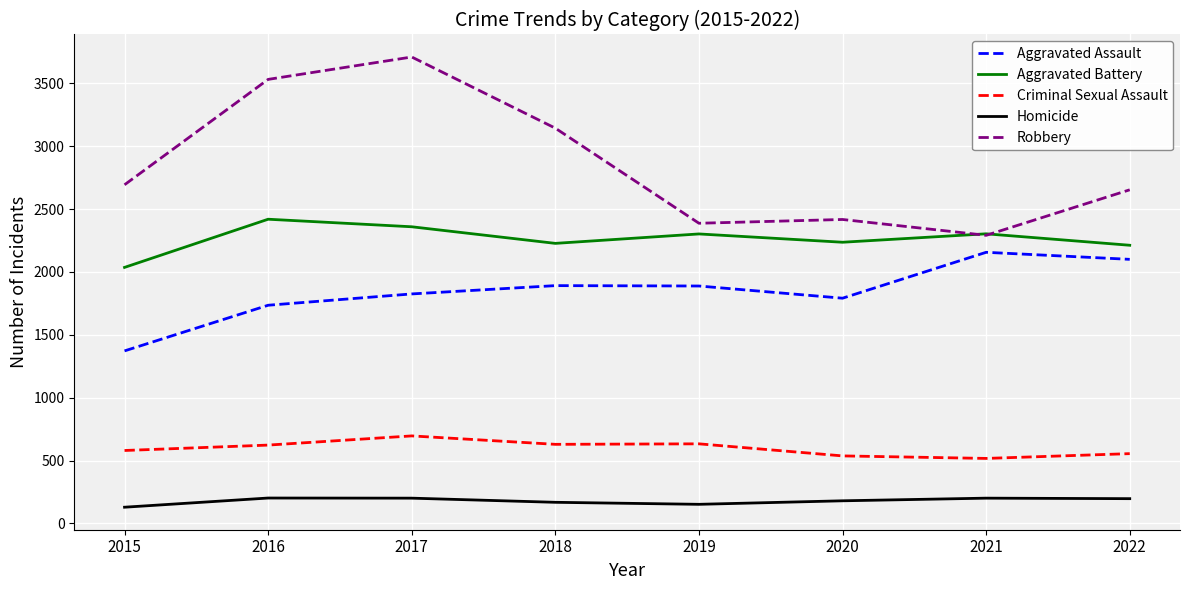

Which series has the largest range (max minus min)?

Robbery